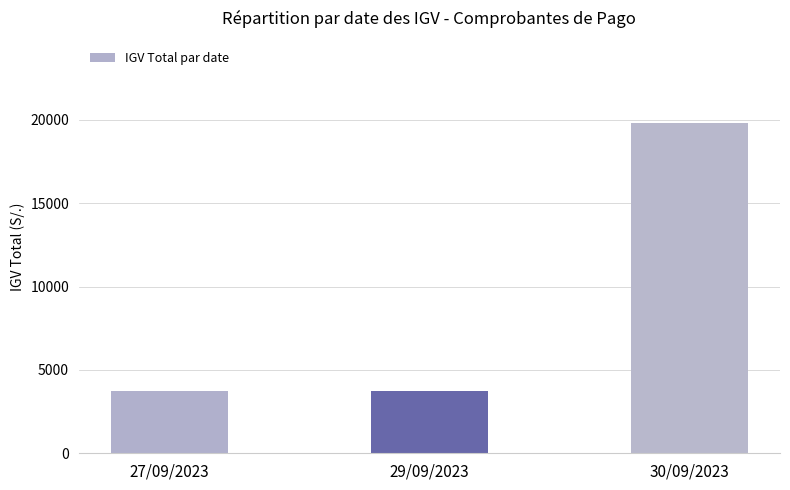

What is the value of the 3rd bar from the left?

19791.2